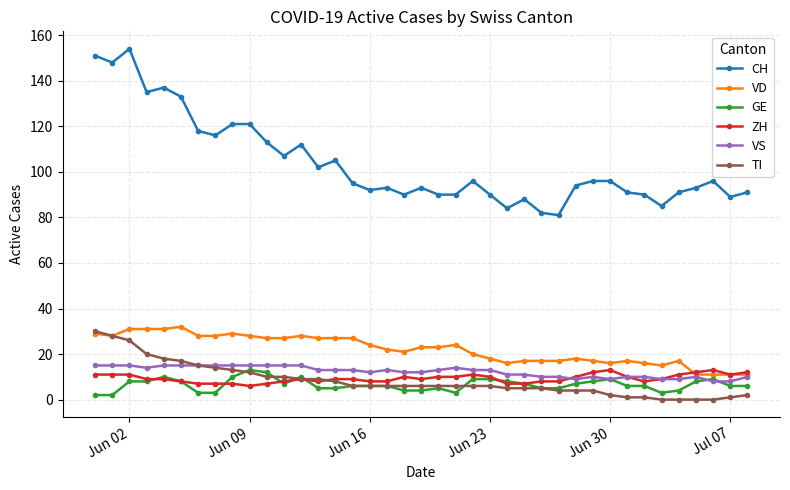

What is the difference between the maximum and minimum values in the GE series?

11